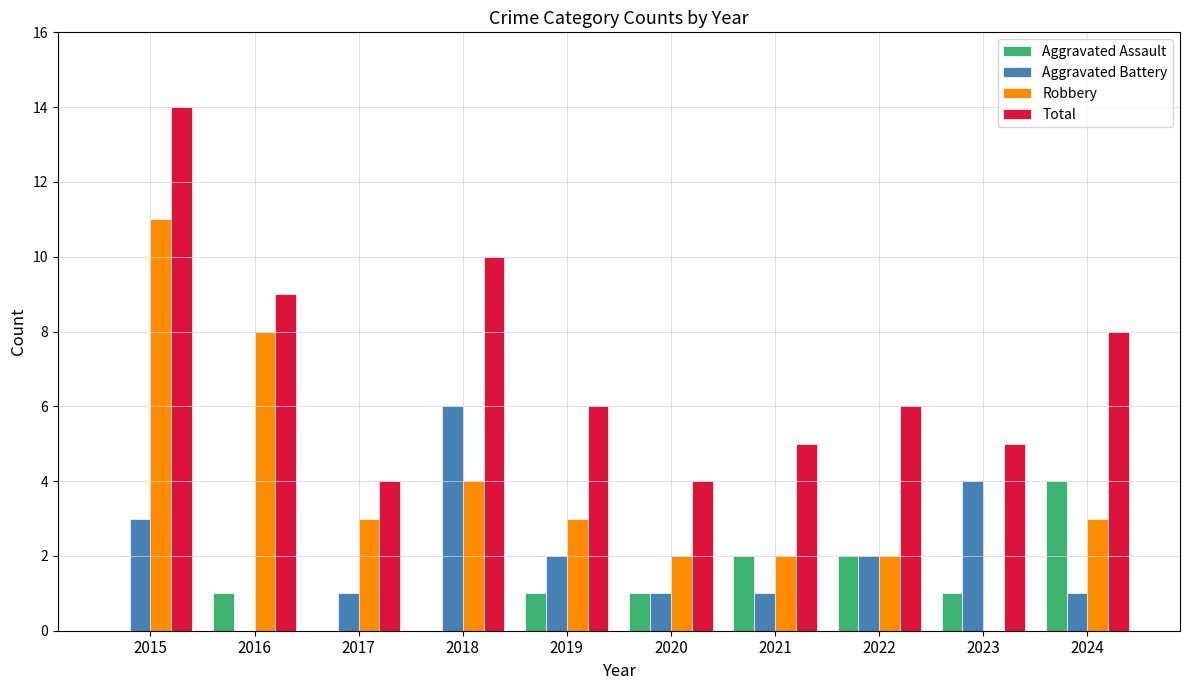

What is the greatest value displayed?

14